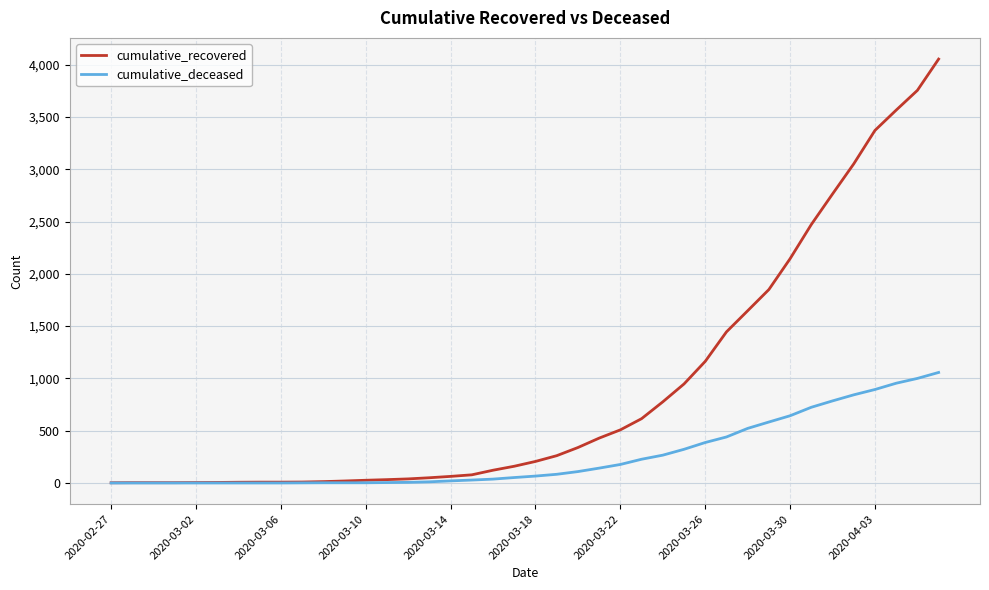

List the series in order of their peak value, highest first.

cumulative_recovered, cumulative_deceased